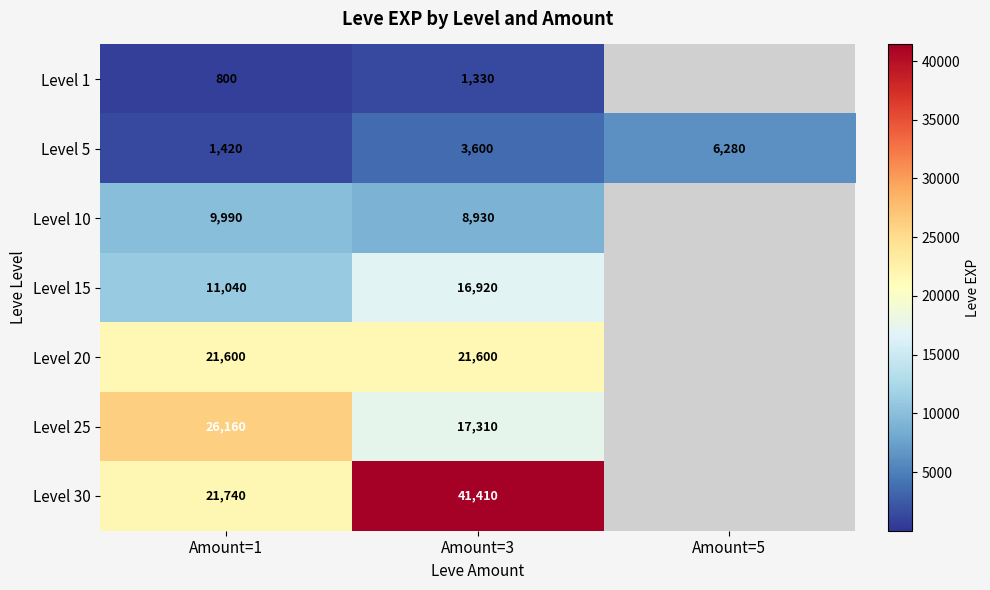

How many Level 5 values are between 1420 and 6280?

3